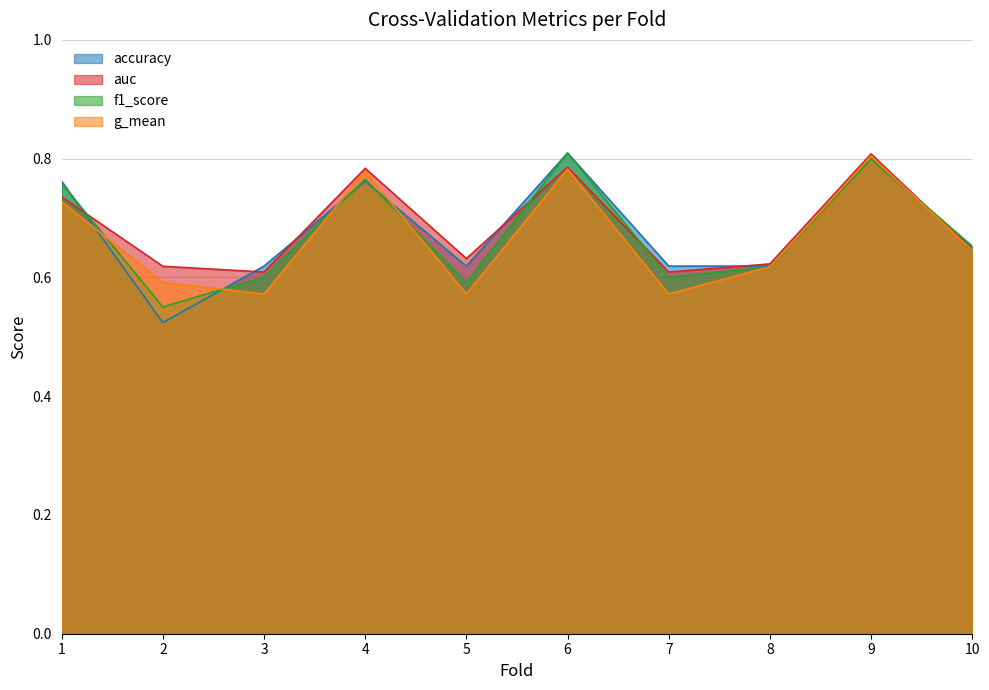

What is the value of the g_mean point at the 9th from the left?

0.8